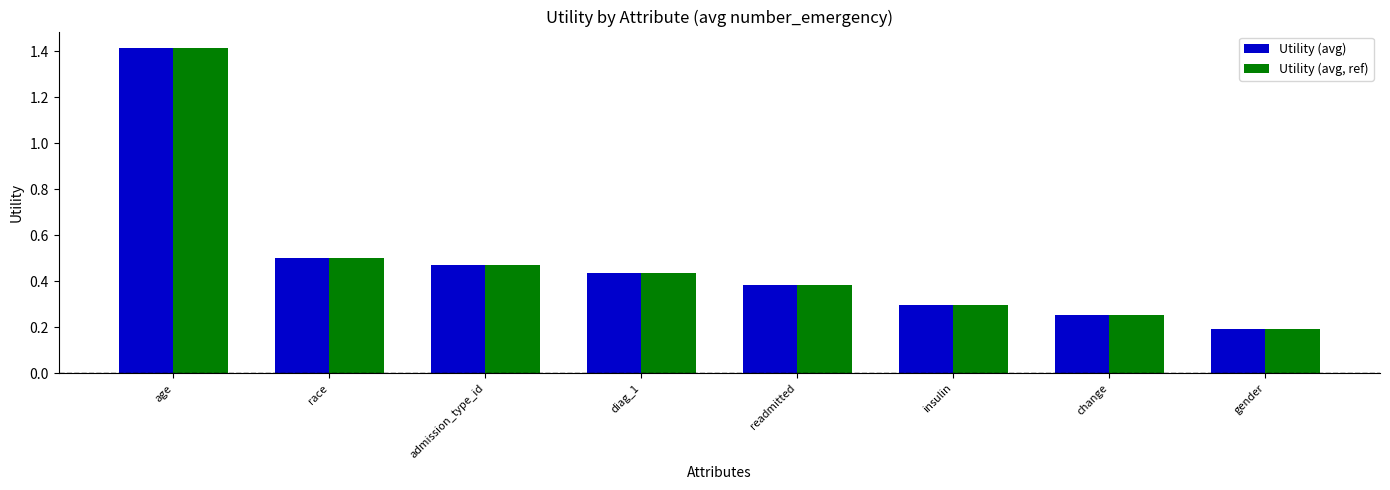

What is the difference between the maximum and second lowest values in the Utility (avg) series?

1.2